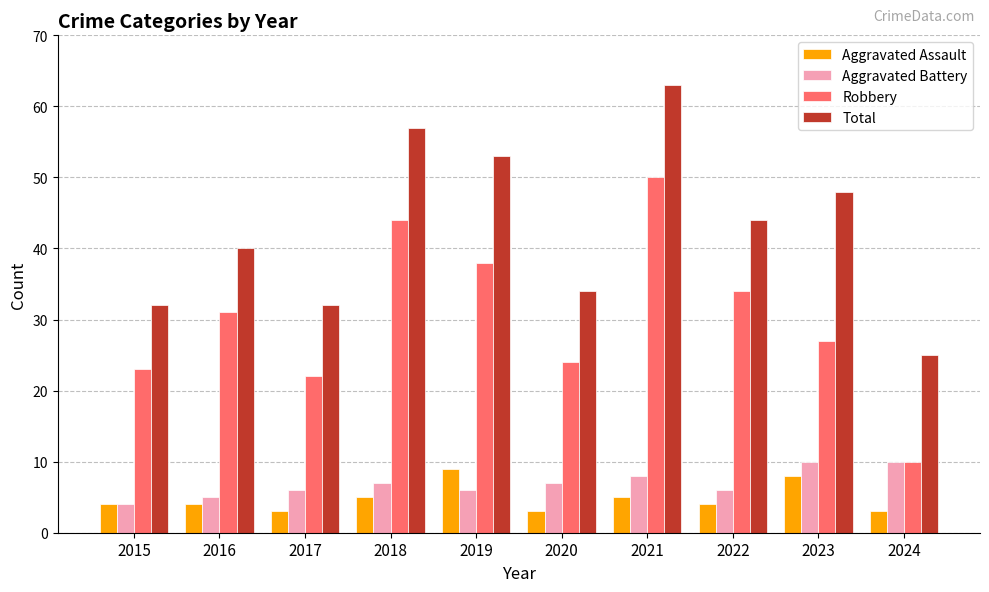

At which category is the sum across all series the highest?

2021